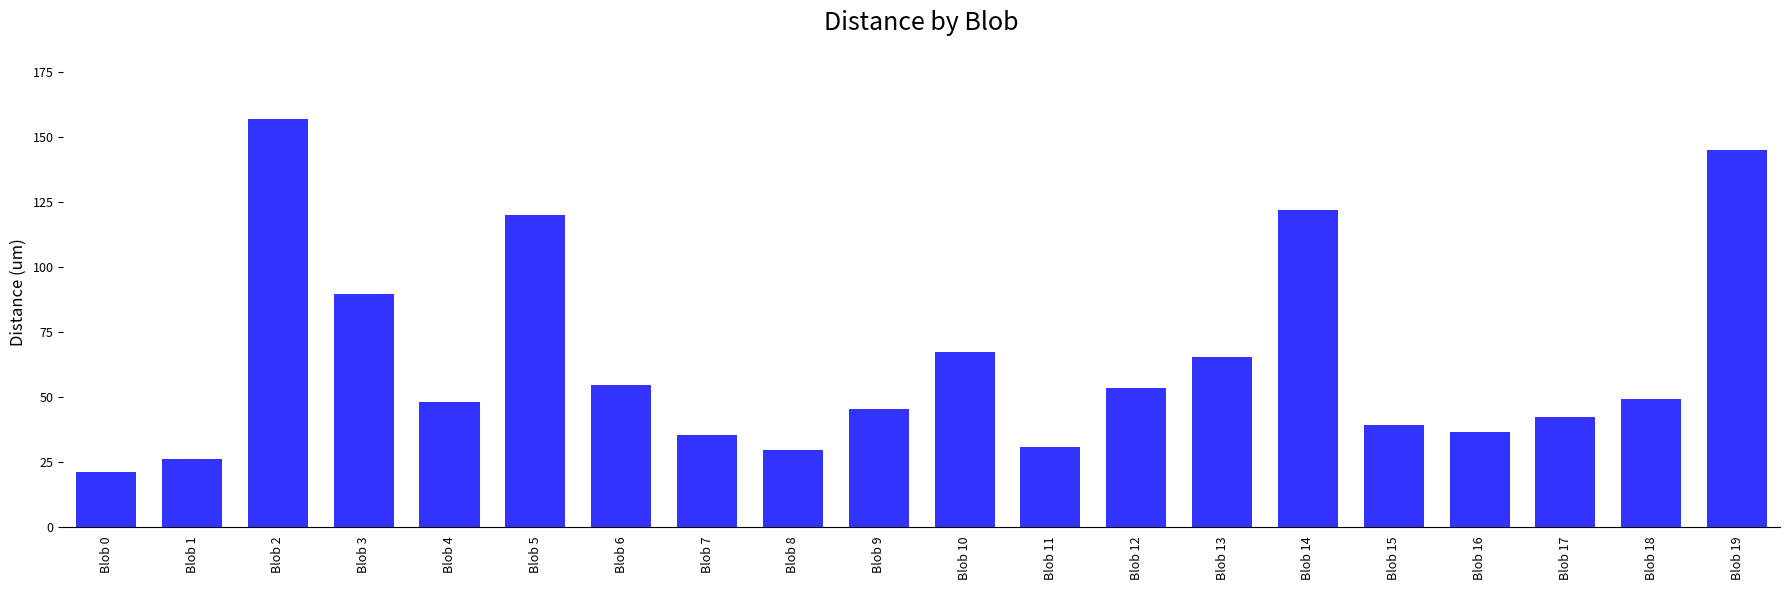

What is the value of the 12th bar from the left?

30.8